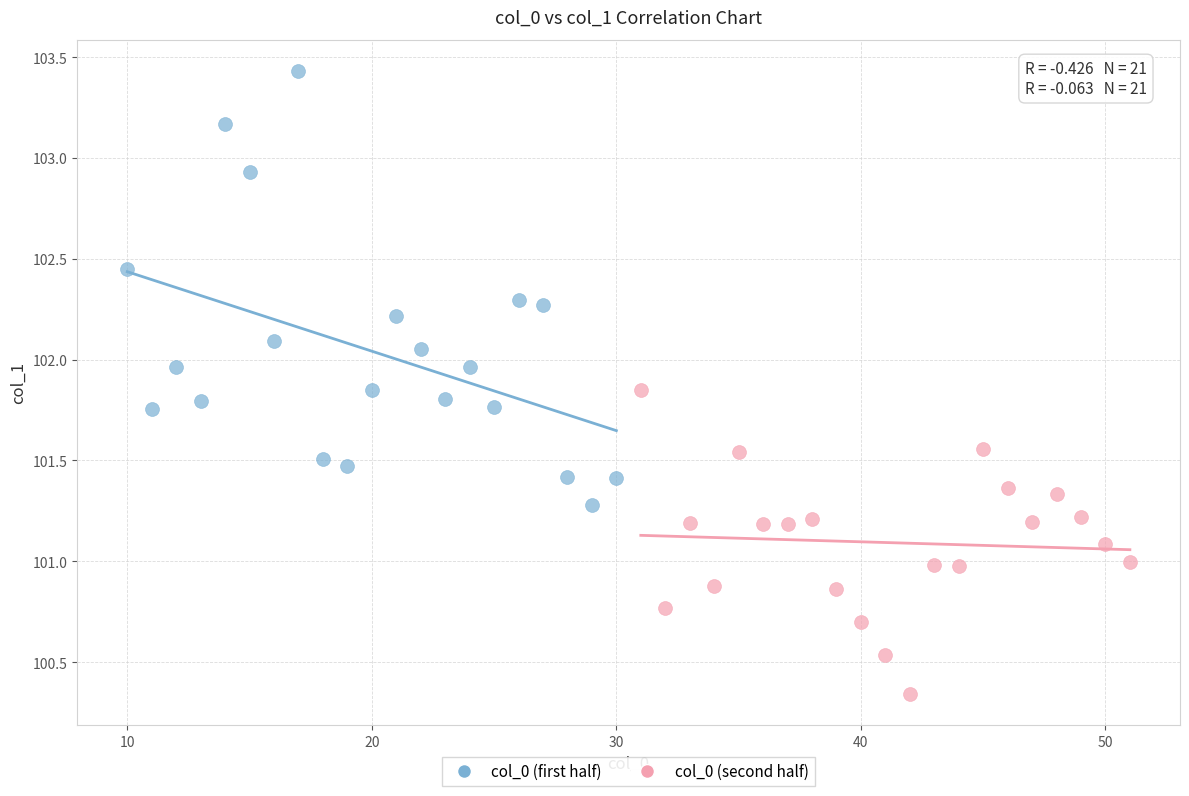

Which series reaches the maximum Y coordinate?

col_0 (first half)